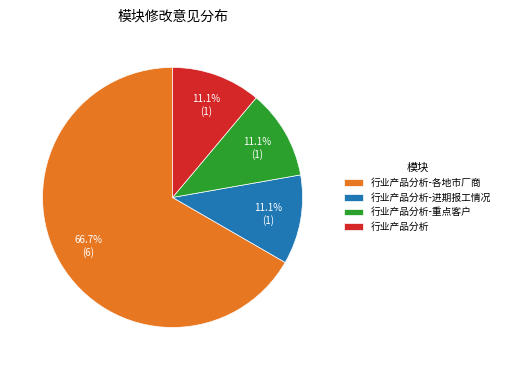

To the nearest percent, what is the average slice percentage?

25%